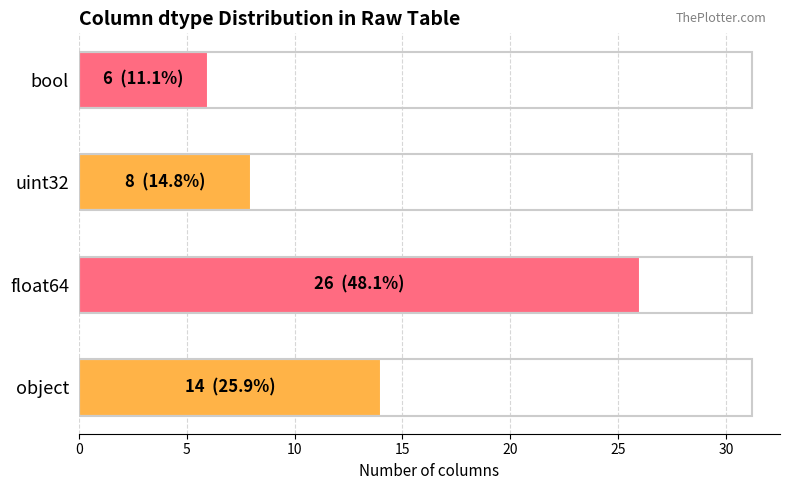

What is the sum of all values?

54